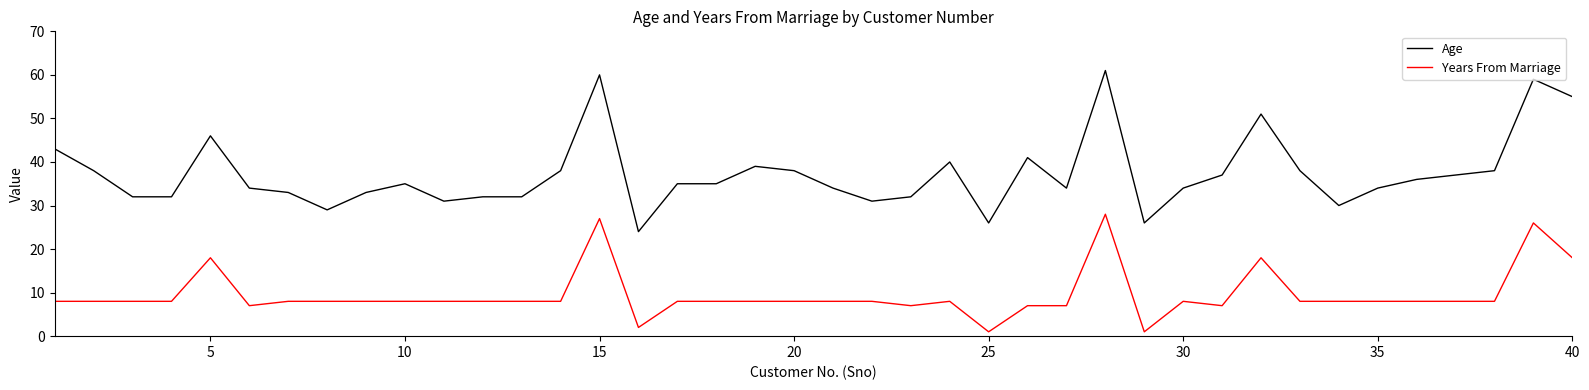

What is the greatest value displayed?

61